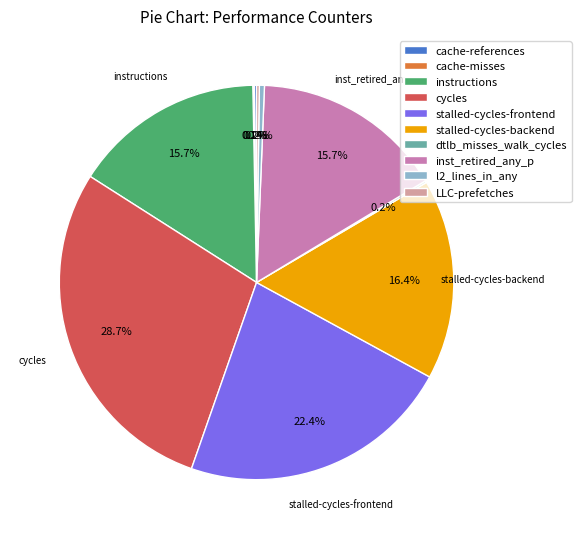

What portion of the pie excludes instructions?

84.3%